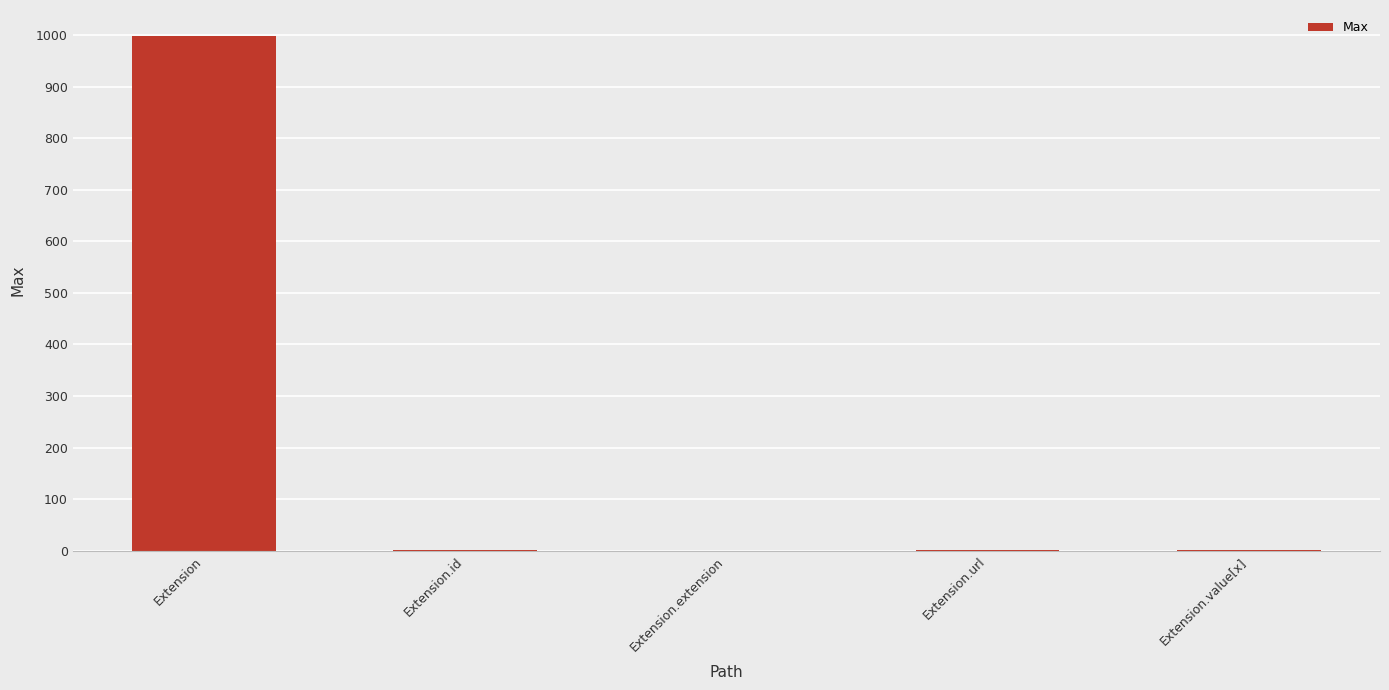

Is it true that the value at Extension.extension is 0?

True